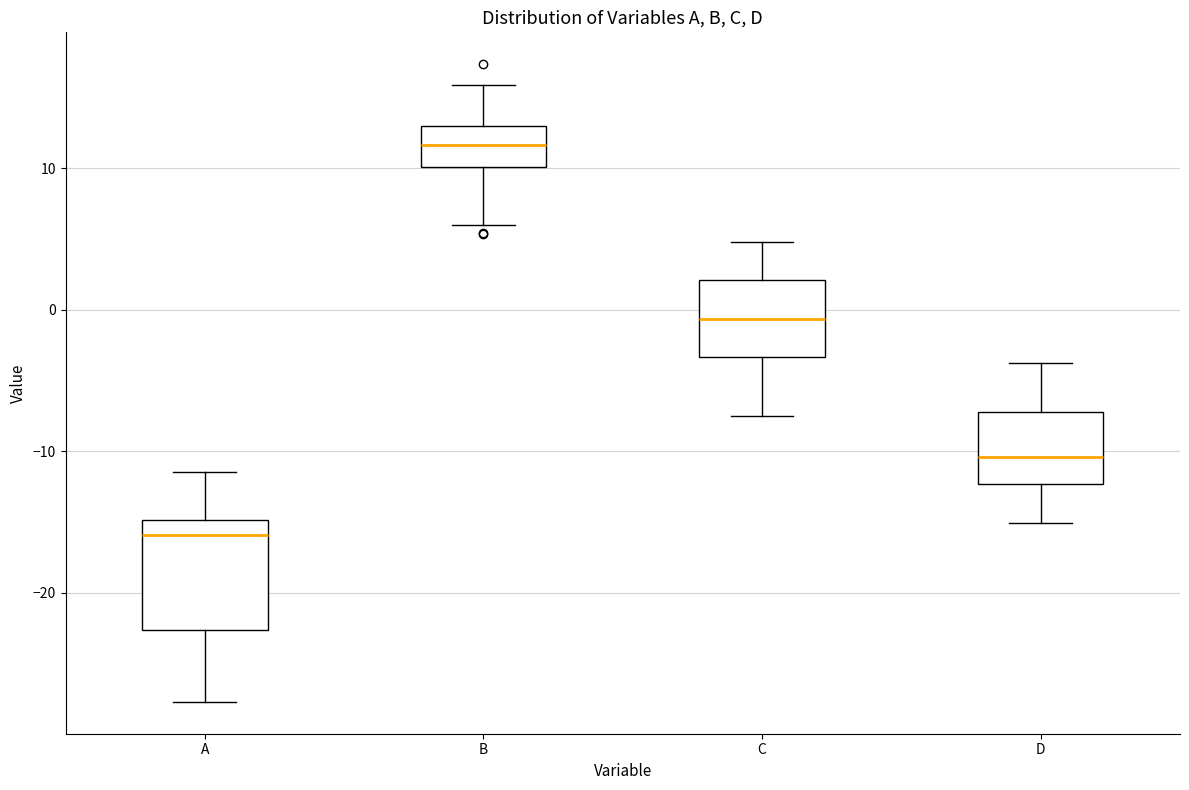

Which box is the tallest, from its lower edge to its upper edge?

A